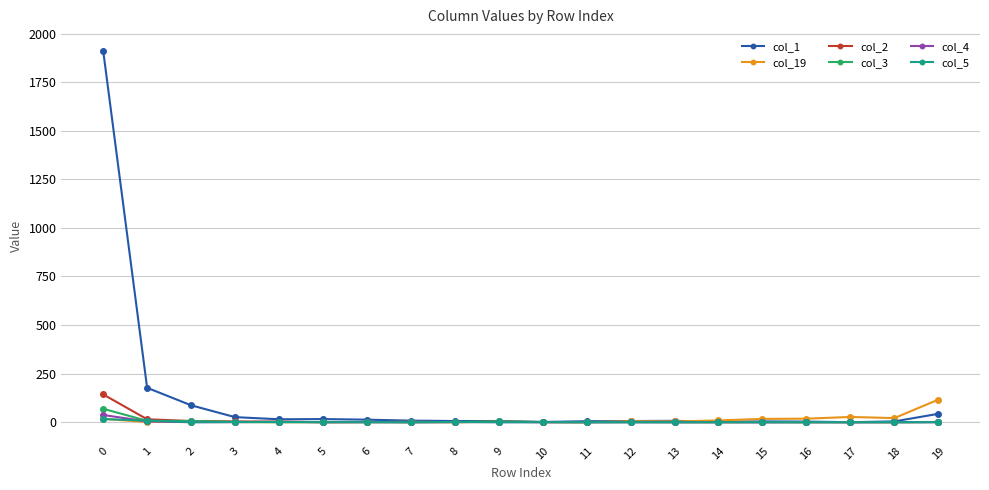

Is this an area chart (filled region under the line)?

No